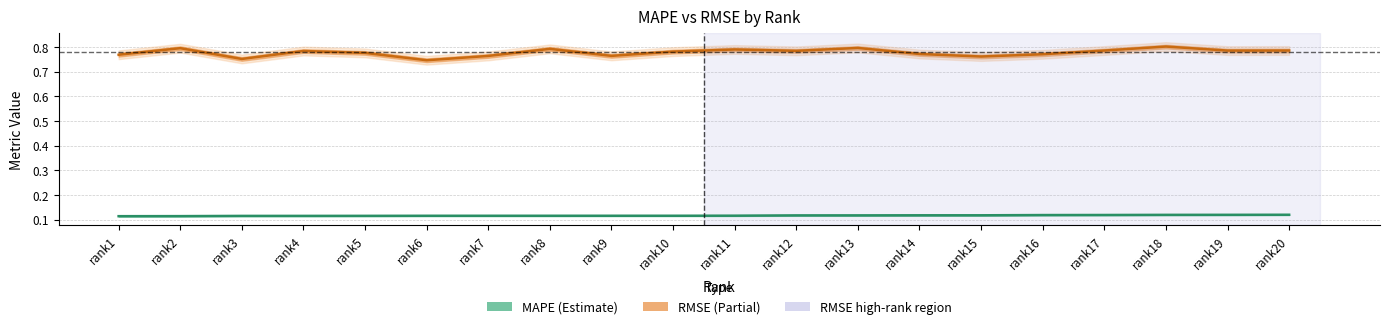

True or false: MAPE has more than 2 points higher than both neighbors.

False